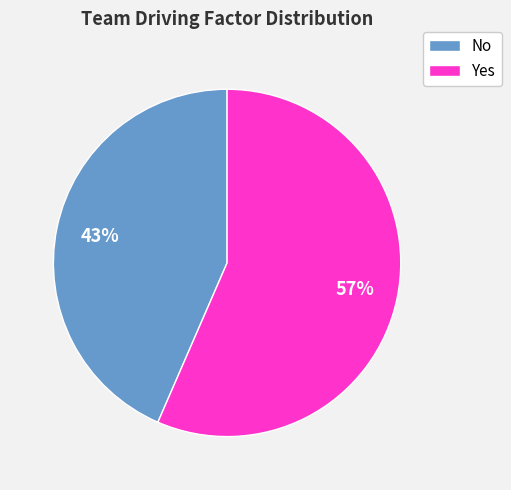

To the nearest percent, what percentage of the pie is Yes?

57%